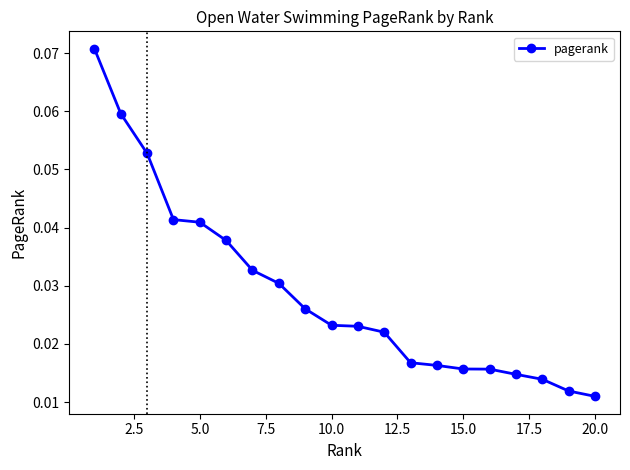

What is the sum of all values?

0.6